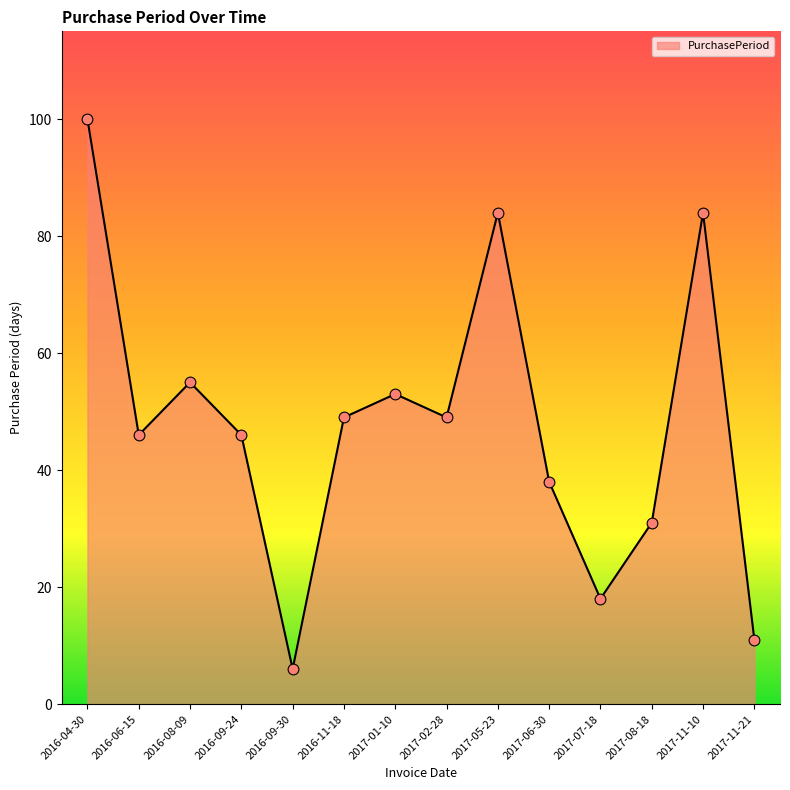

What is the change in value from 2016-09-24 to 2017-07-18?

-28